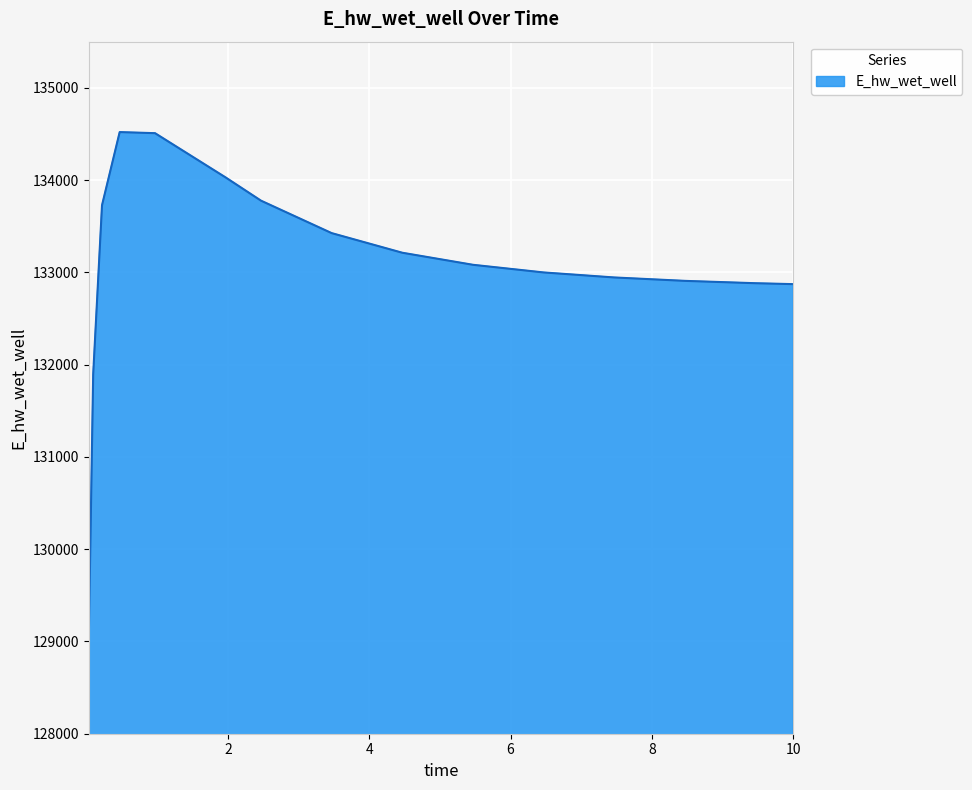

What is the minimum value shown in the chart?

129030.1